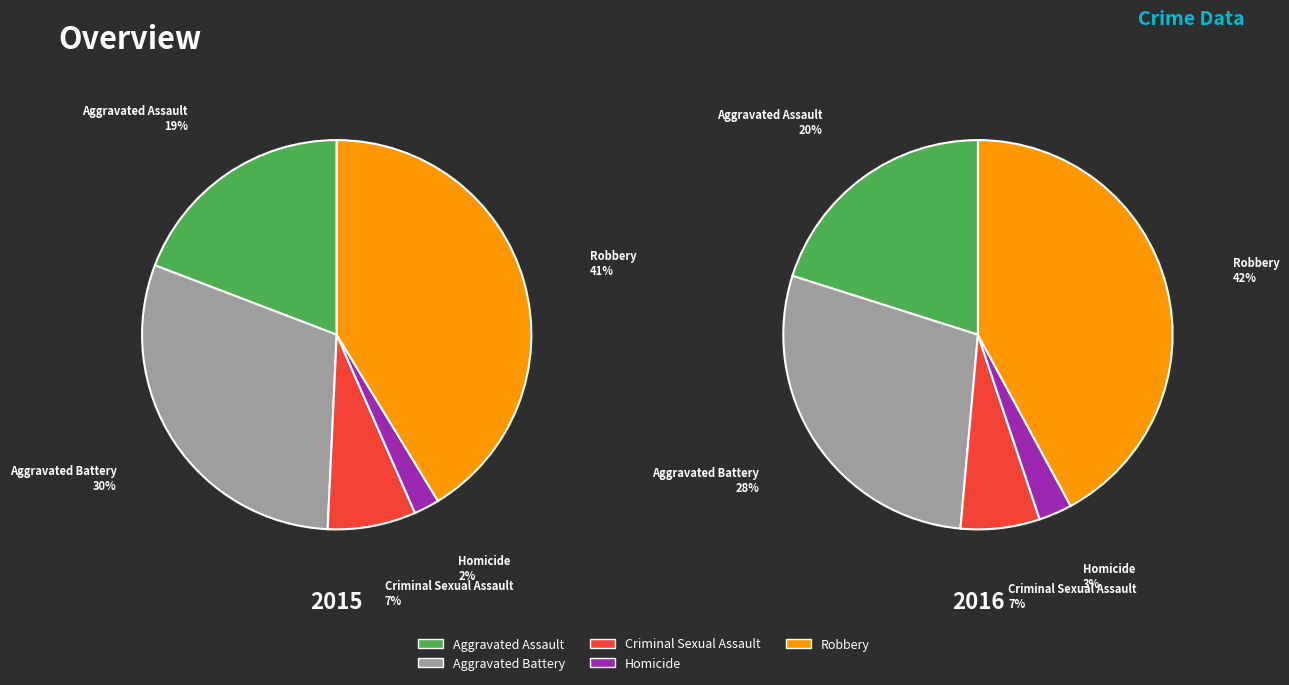

How much of the chart is everything except 4?

58.7%